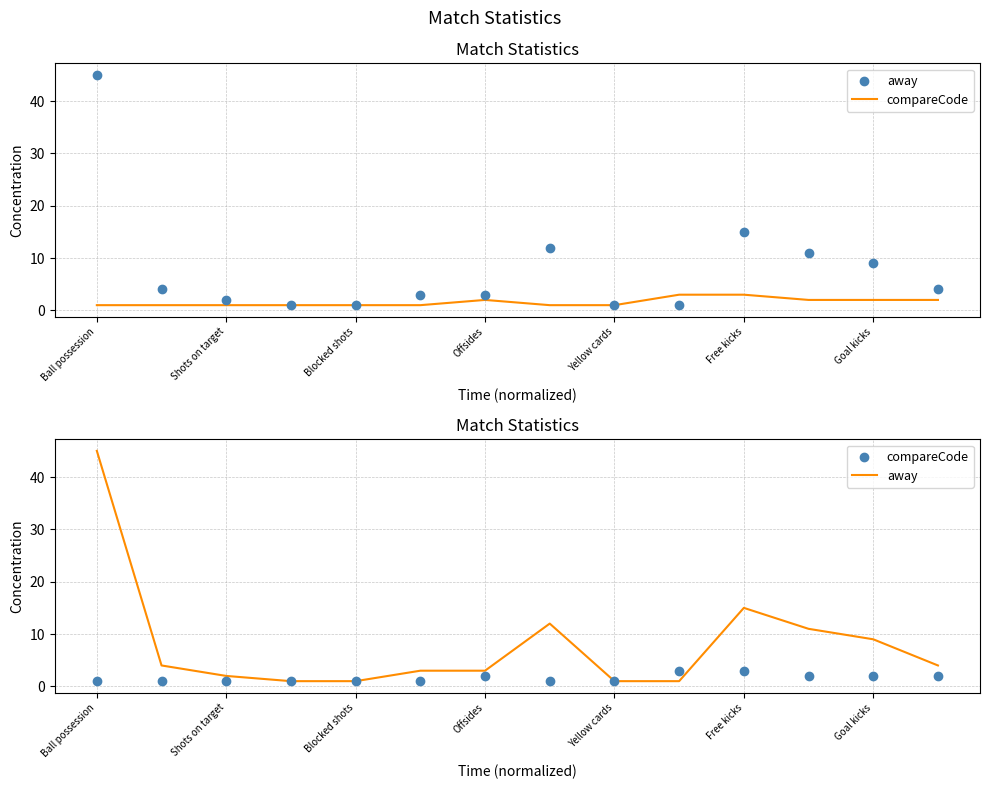

Which series contains the highest Y value?

away